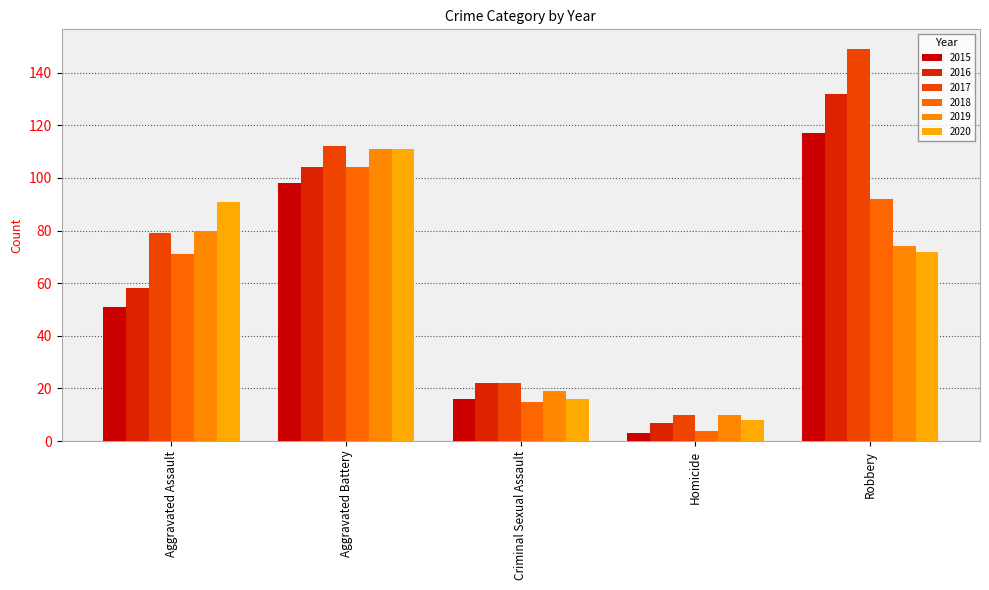

Between Aggravated Assault and Robbery, which series saw the biggest shift?

2016